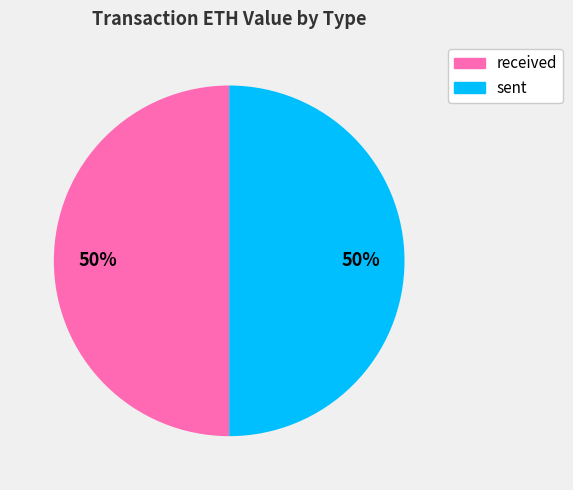

How many slices are in this pie chart?

2